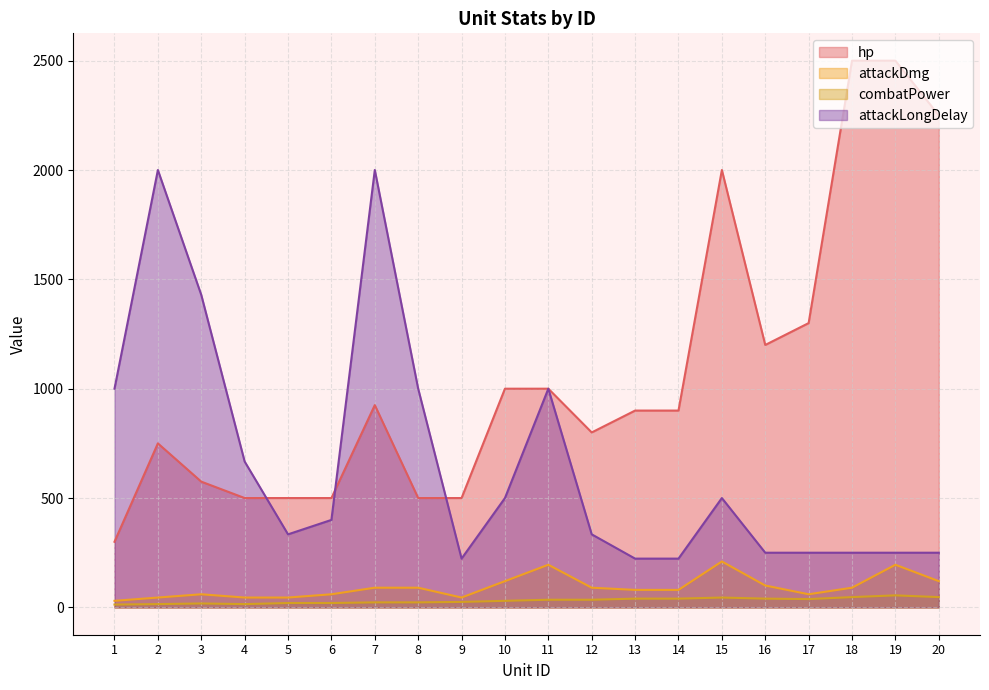

Is it true that combatPower equals 30 at 10?

True